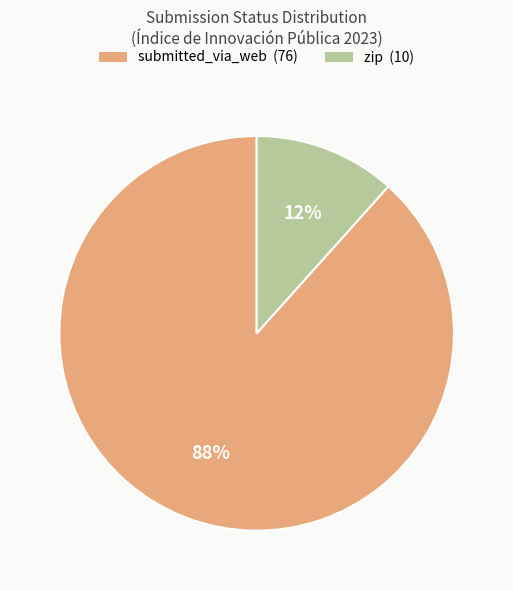

True or false: zip accounts for 20% of the total.

False